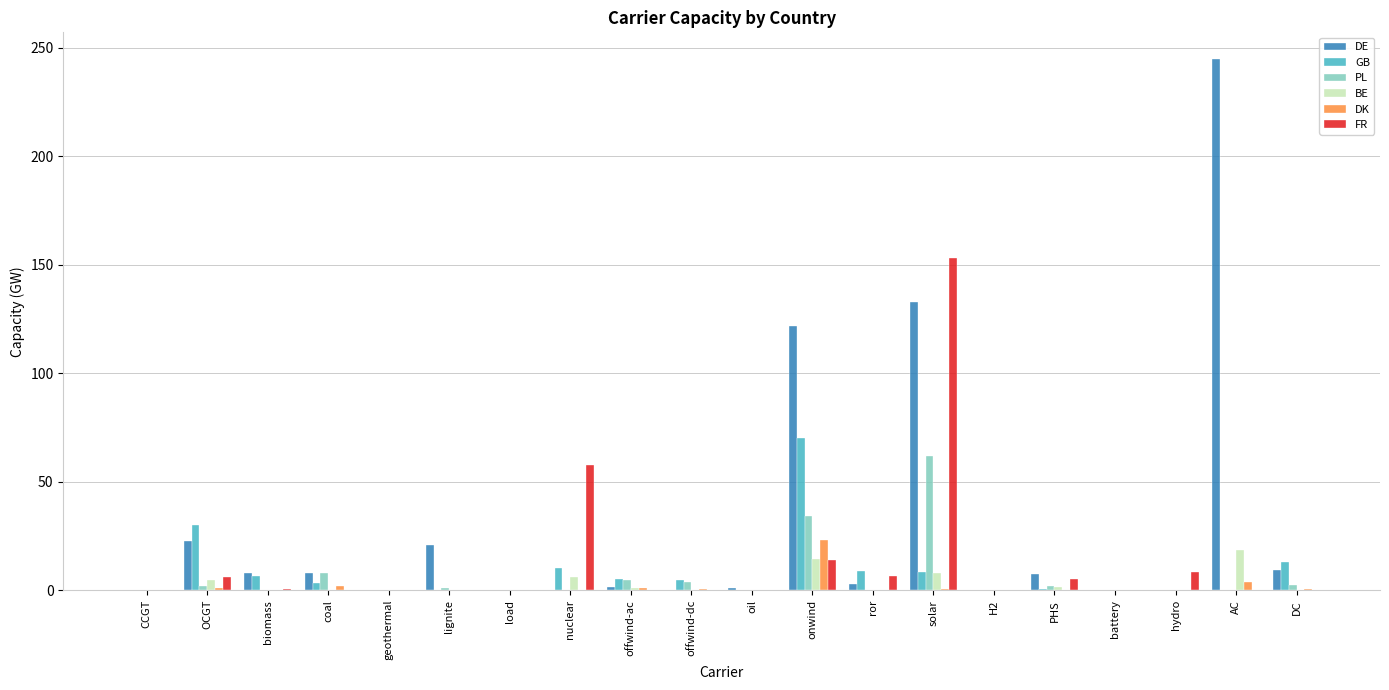

What is the sum of all DE values?

582.5